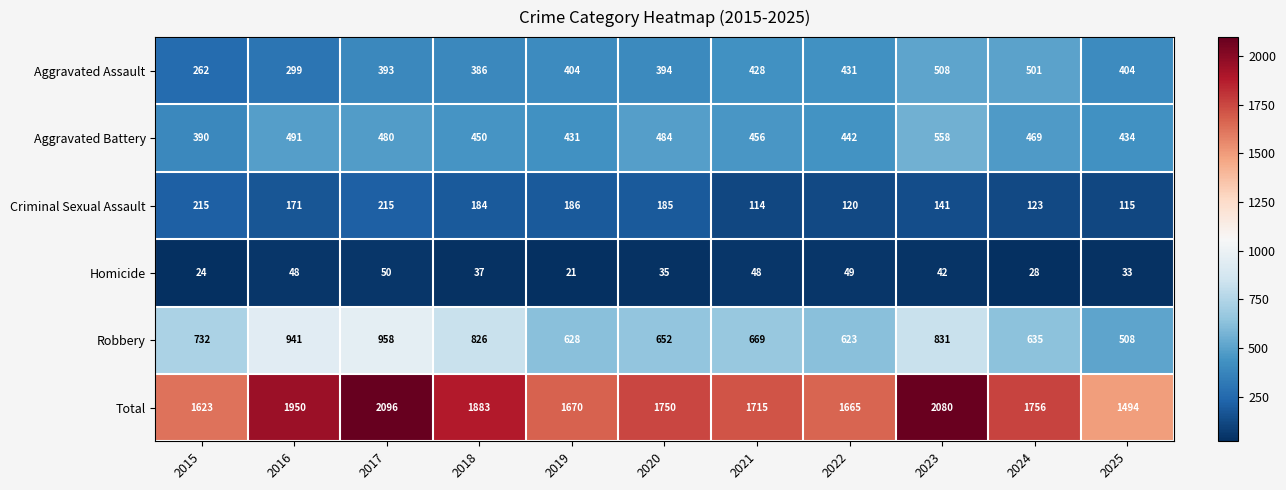

True or false: Total has a value of 1715 at 2021.

True